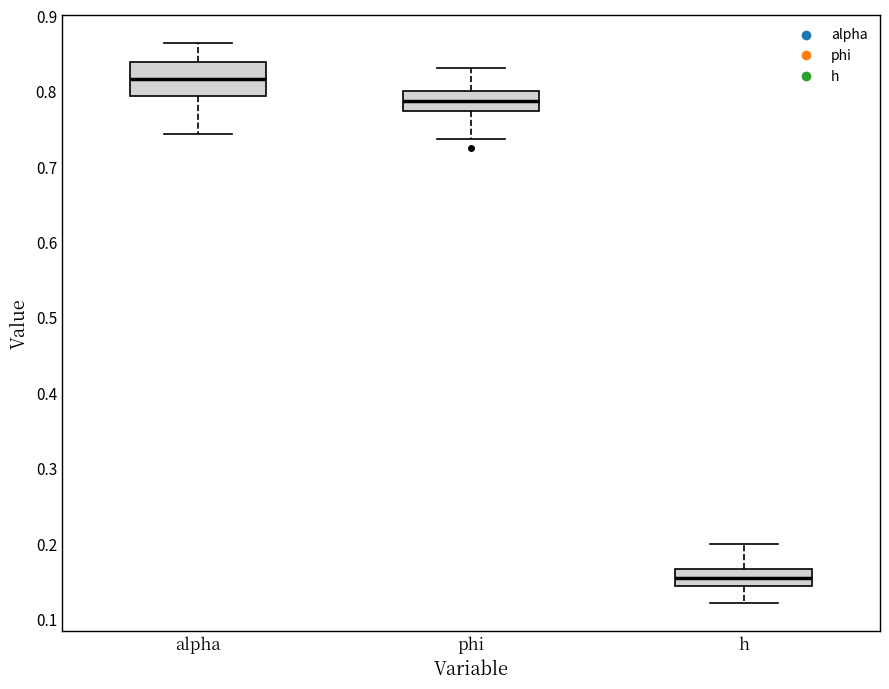

Reading left to right, read every box against the y-axis: the position of its median line, the range the box covers, and the ends of its whiskers. The values are not printed on the chart, so give them approximately, as read against the axis.

alpha: median 0.82, box 0.79 to 0.84, whiskers 0.74 to 0.86
phi: median 0.79, box 0.77 to 0.80, whiskers 0.74 to 0.83
h: median 0.15, box 0.14 to 0.17, whiskers 0.12 to 0.20